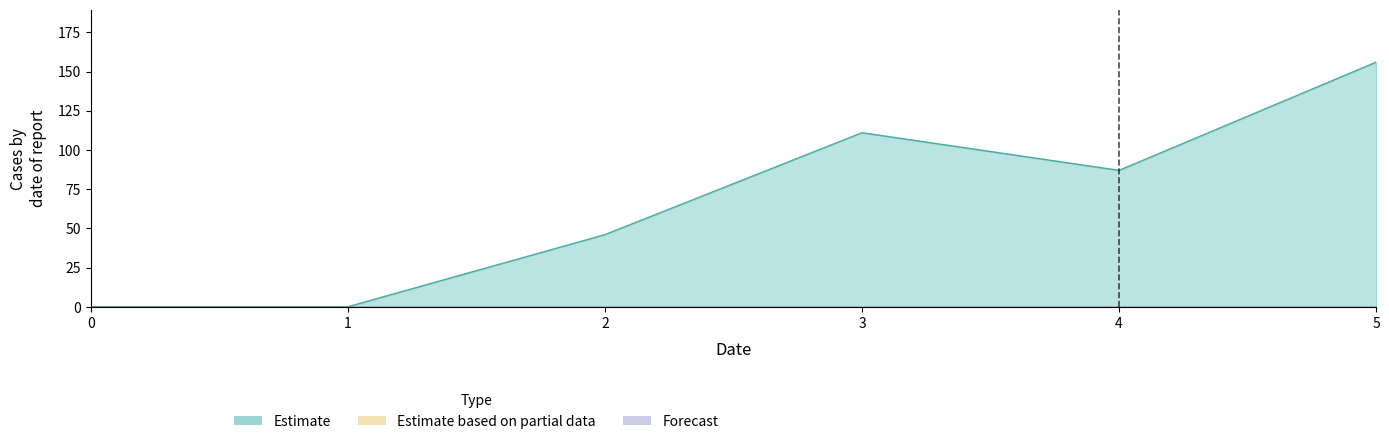

How many values in 1 are above zero?

4